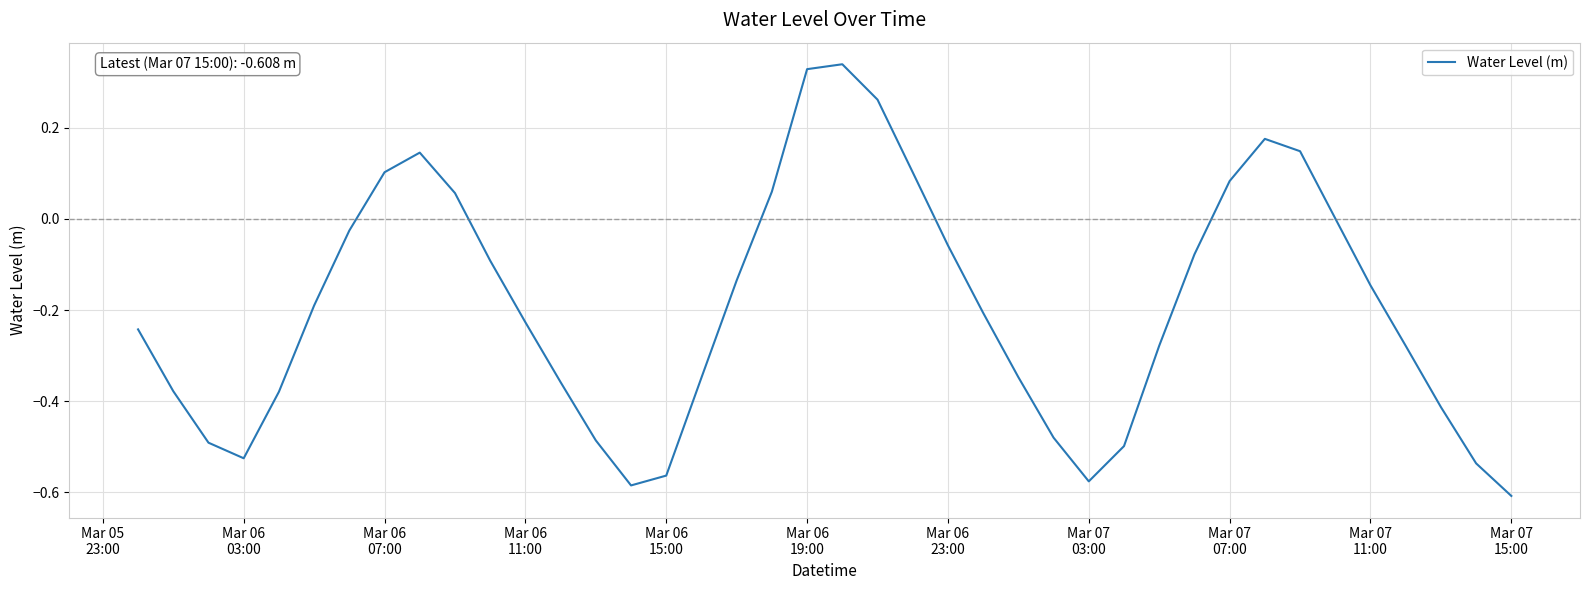

True or false: the data has more than 0 interior local peaks.

True